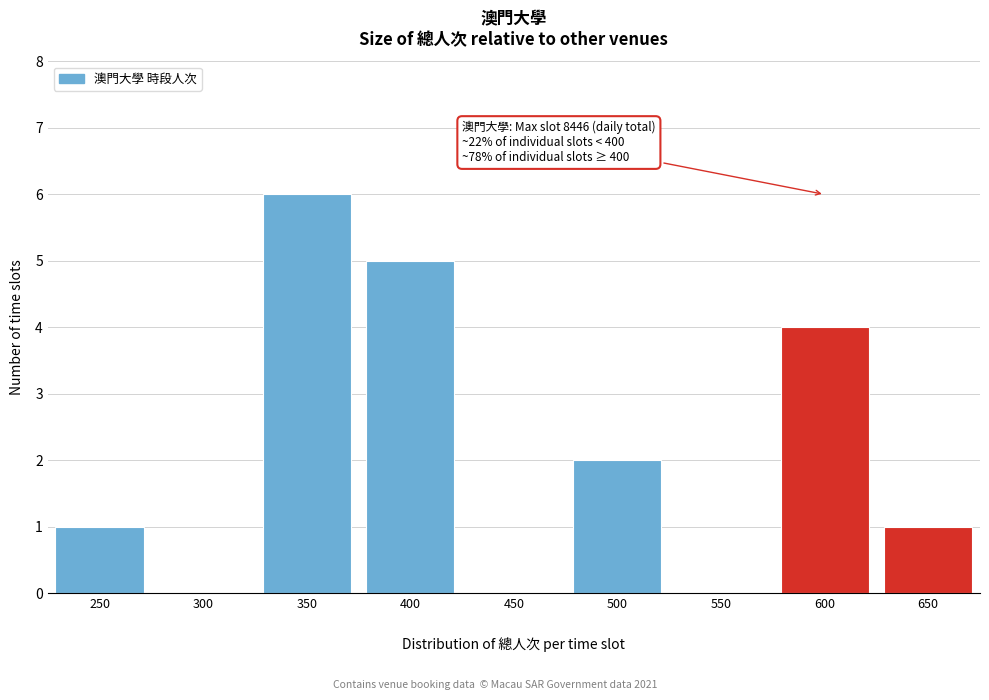

What is the maximum value shown in the chart?

6